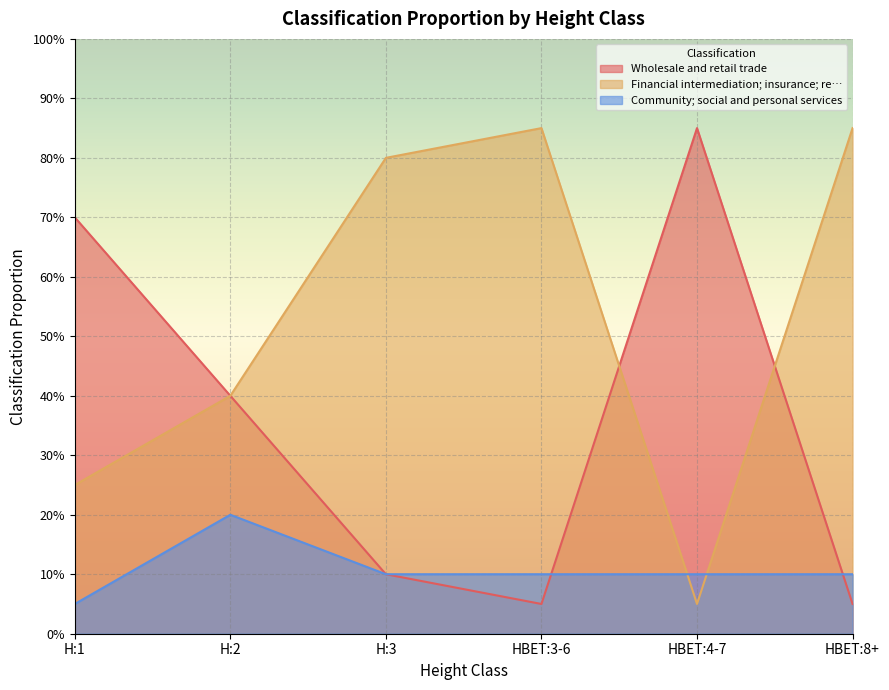

At which label does Wholesale and retail trade reach its minimum?

HBET:3-6